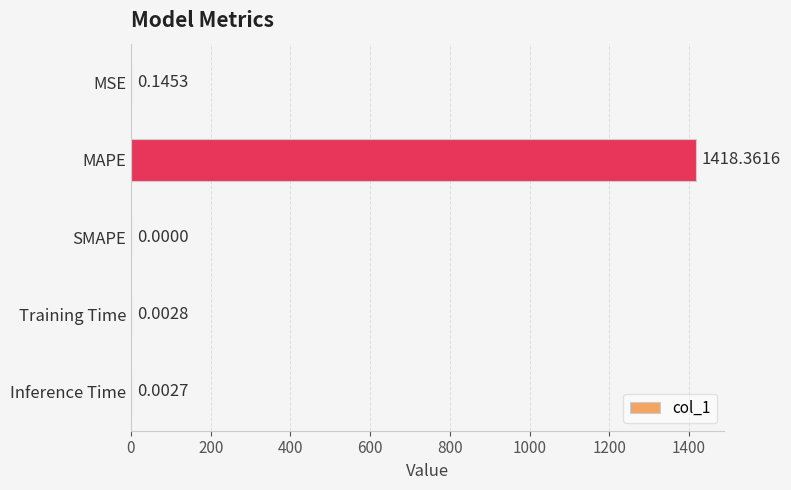

Which label corresponds to the largest value in the chart?

MAPE